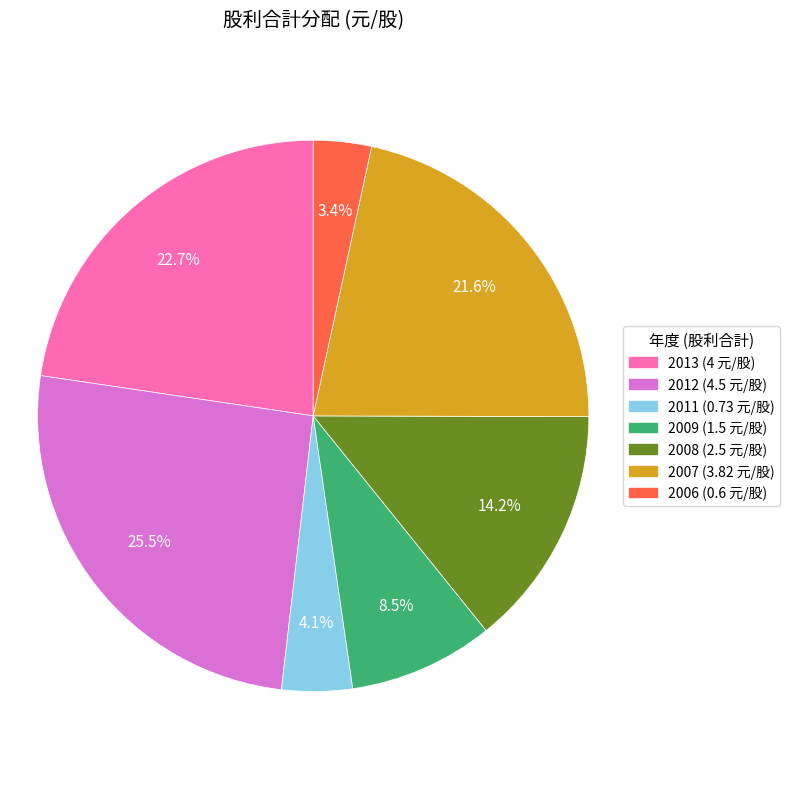

Is there a majority slice in this chart?

No